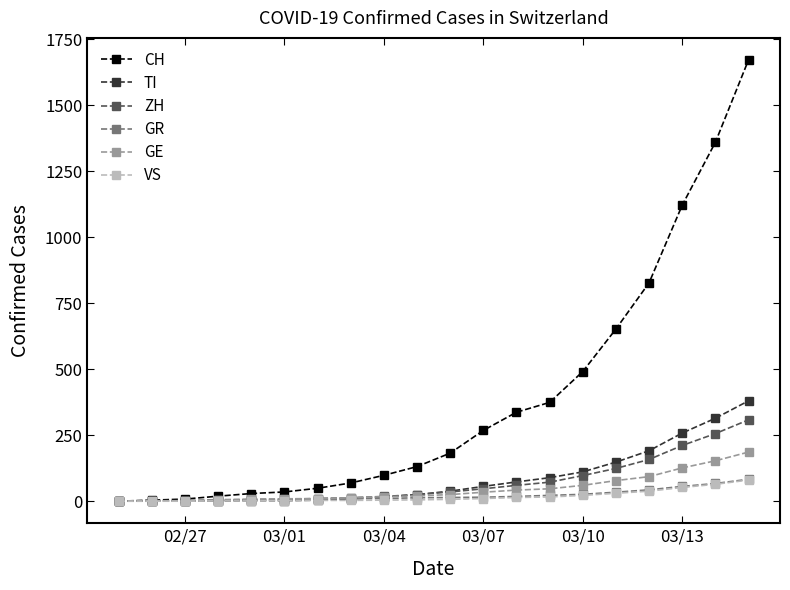

What is the average value of the GR series?

22